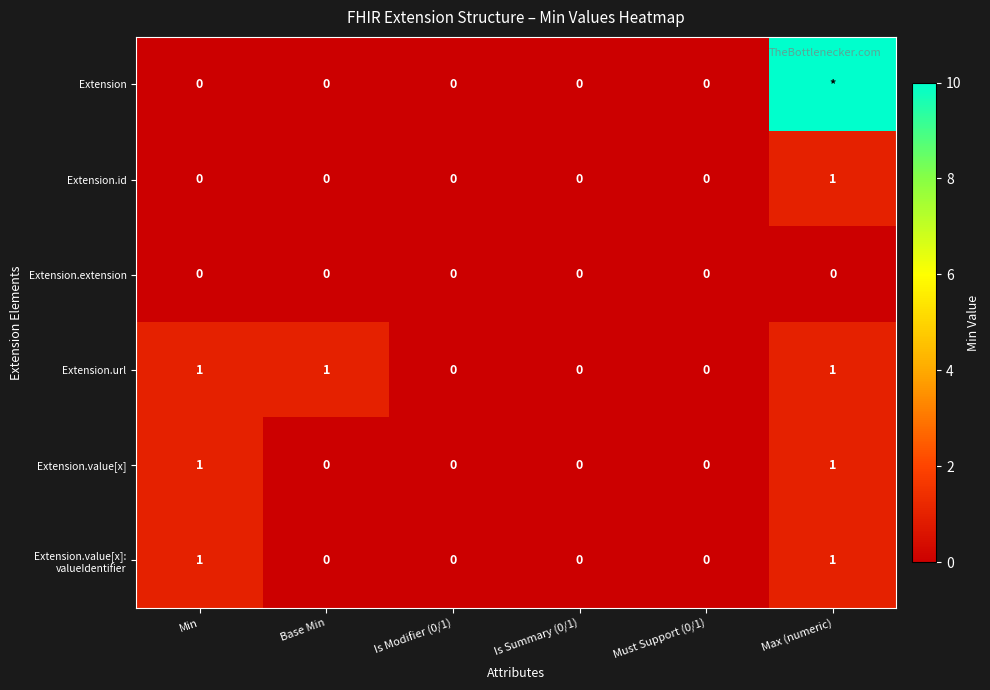

Count the Extension.url values in the range 0 to 1.

6